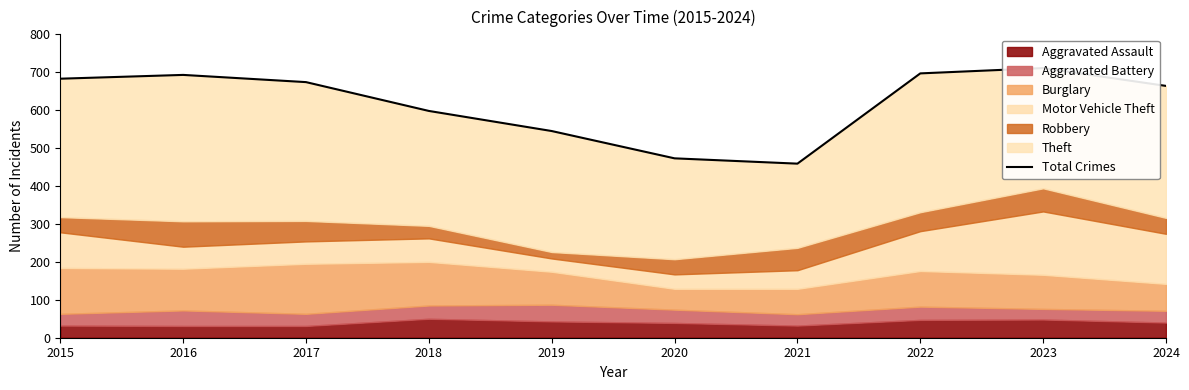

What is the change in value from 2015 to 2024?

-19